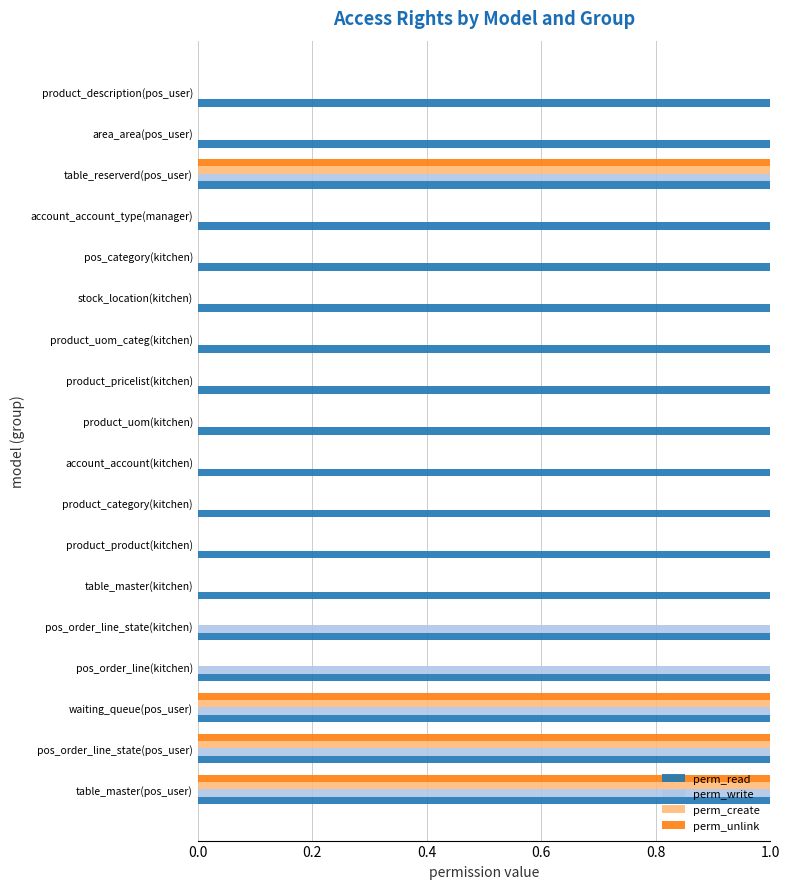

What are all the series names shown in the legend?

perm_read, perm_write, perm_create, perm_unlink